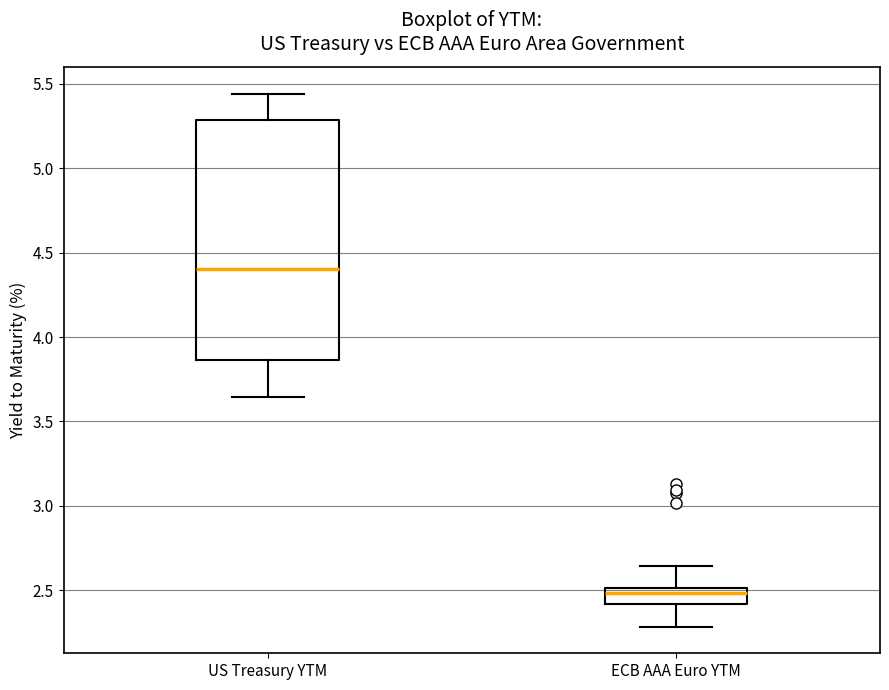

Which box is the tallest, from its lower edge to its upper edge?

US Treasury YTM